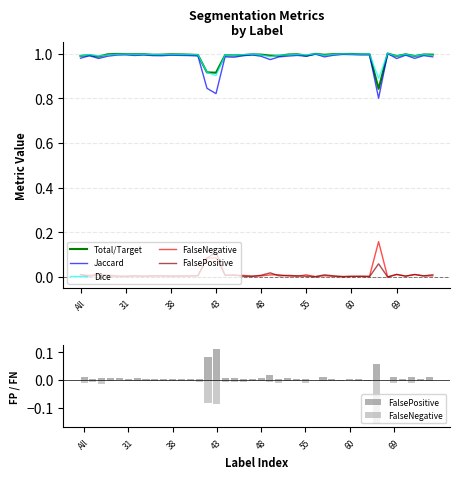

What is the average value of the Jaccard series?

1.0